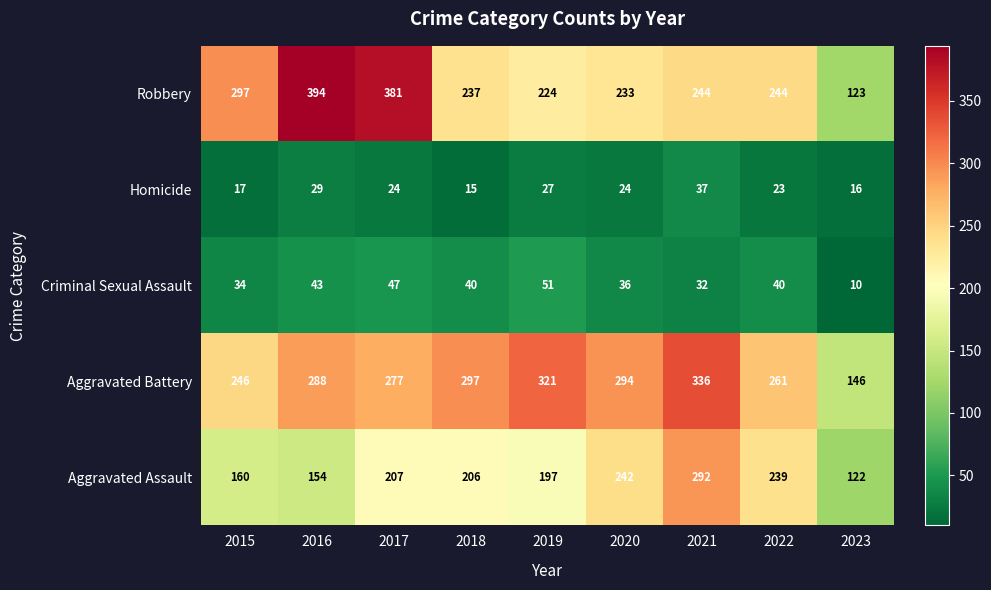

What is the maximum value shown in the chart?

394